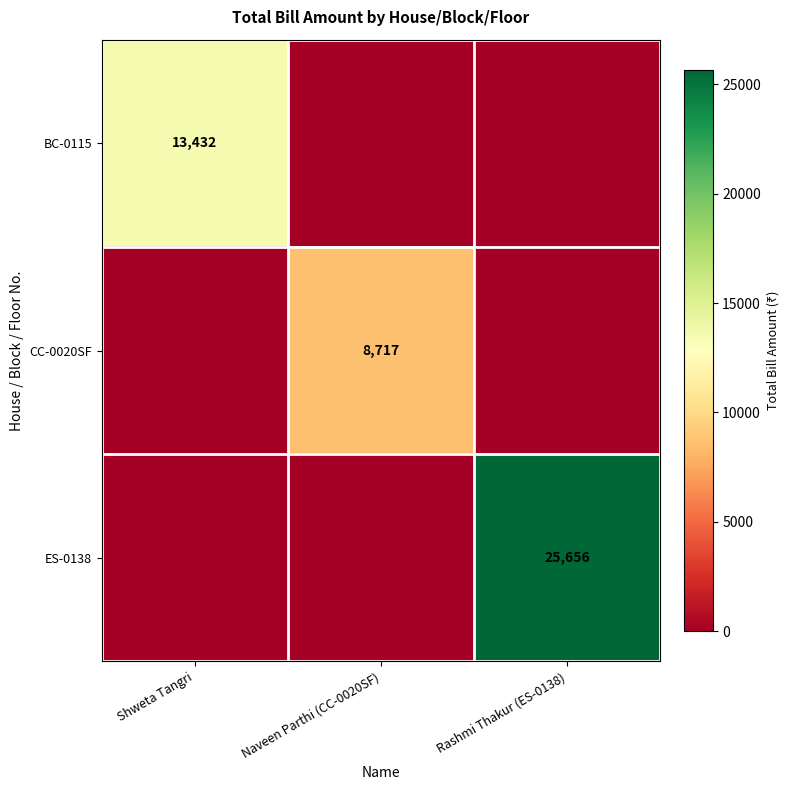

The value of BC-0115 at Shweta Tangri is 7475. True or false?

False